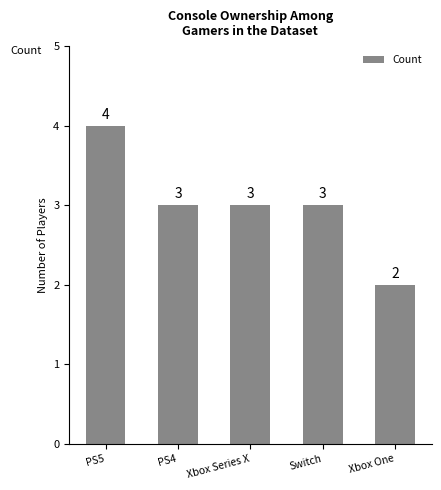

Which label corresponds to the smallest value in the chart?

Xbox One